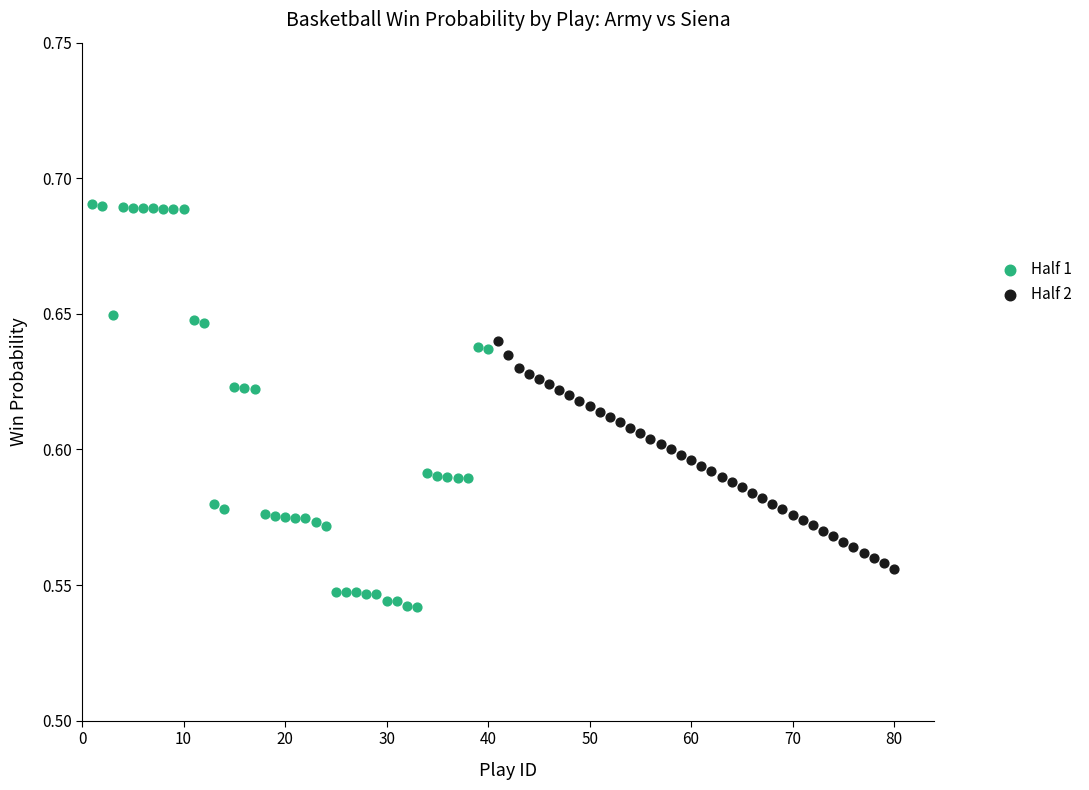

Which series reaches the maximum Y coordinate?

Half 1